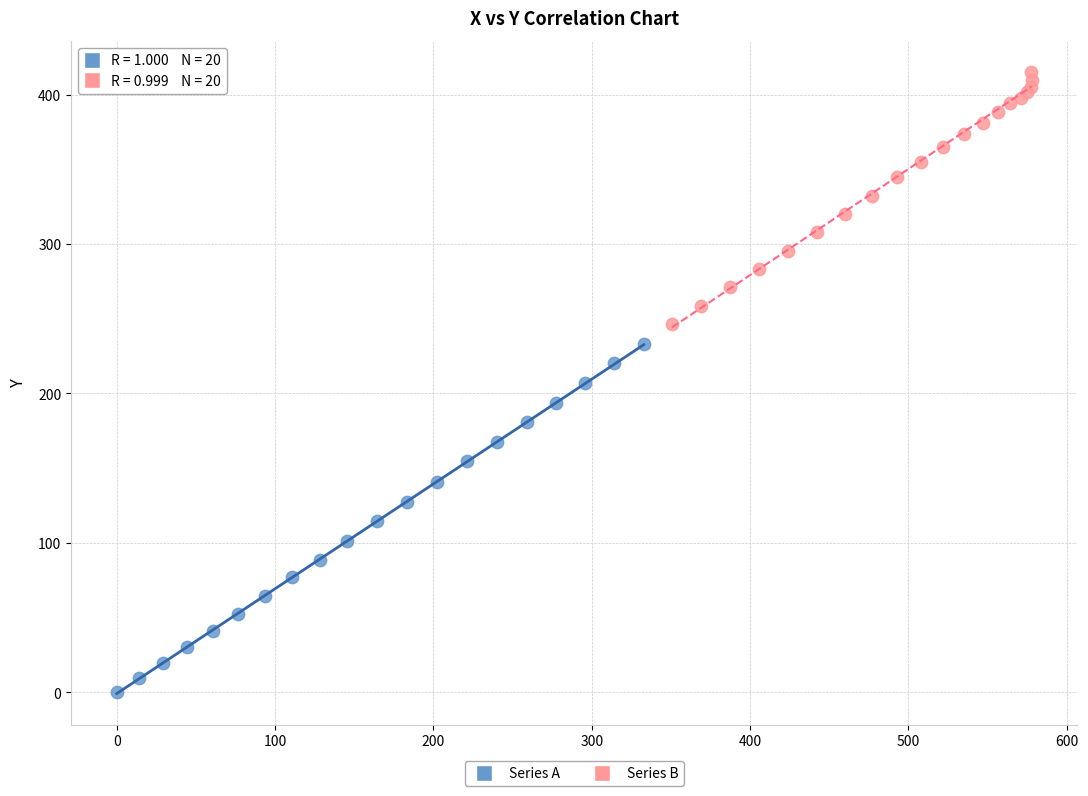

Which series contains the lowest Y value?

Series A